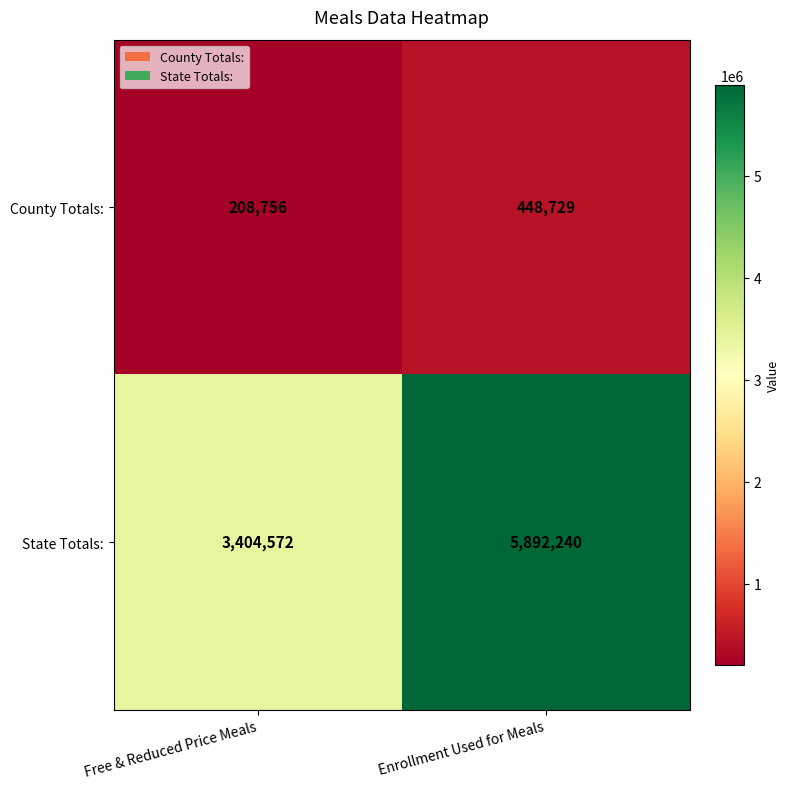

The value of County Totals: at Enrollment Used for Meals is 448729. True or false?

True